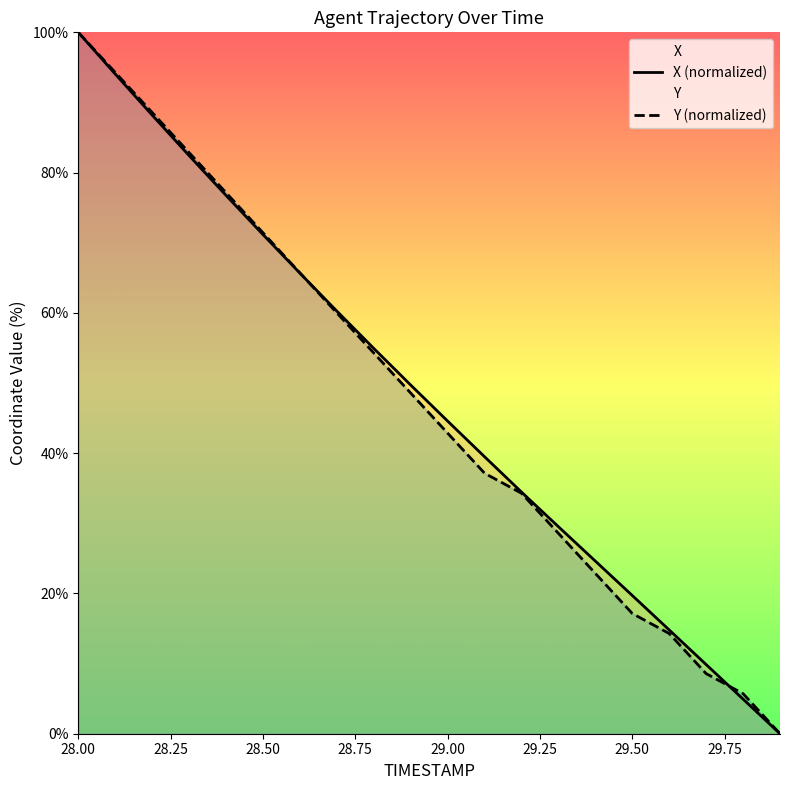

True or false: X (normalized) and Y (normalized) cross at least once.

True